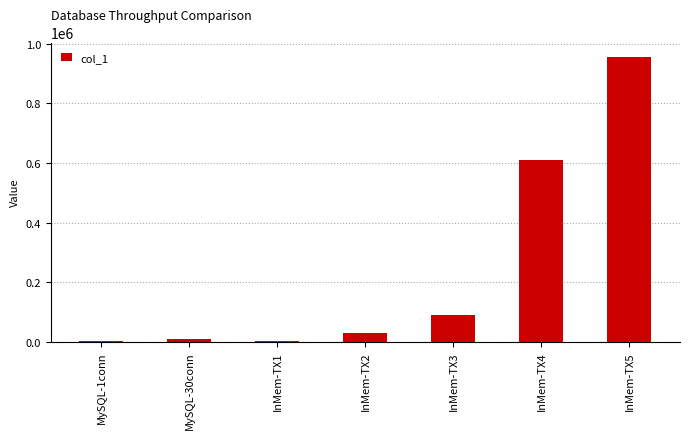

True or false: the data shows 3489.4 at MySQL-1conn.

True